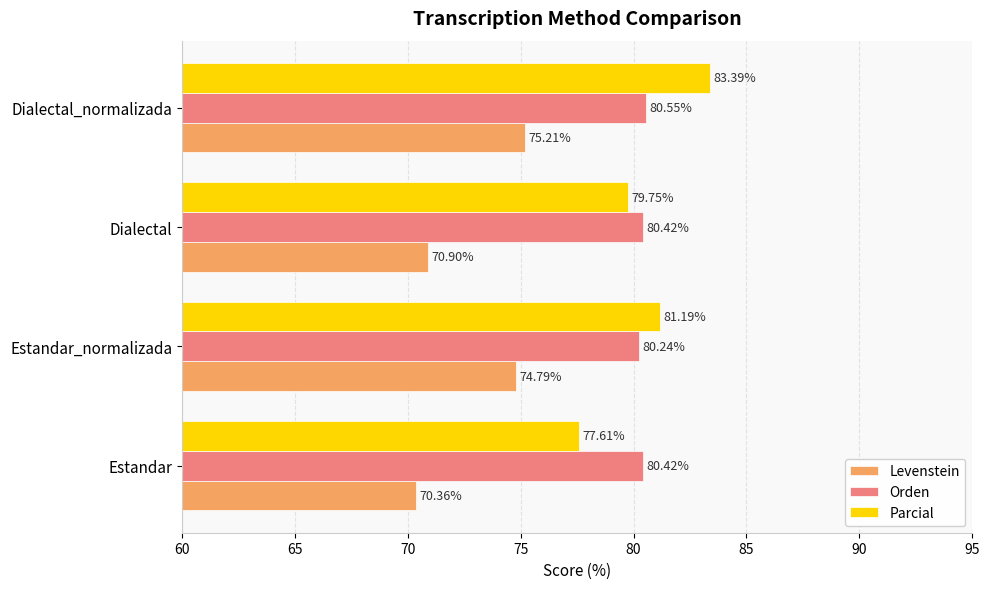

What is the difference between the maximum and second lowest values in the Parcial series?

3.6